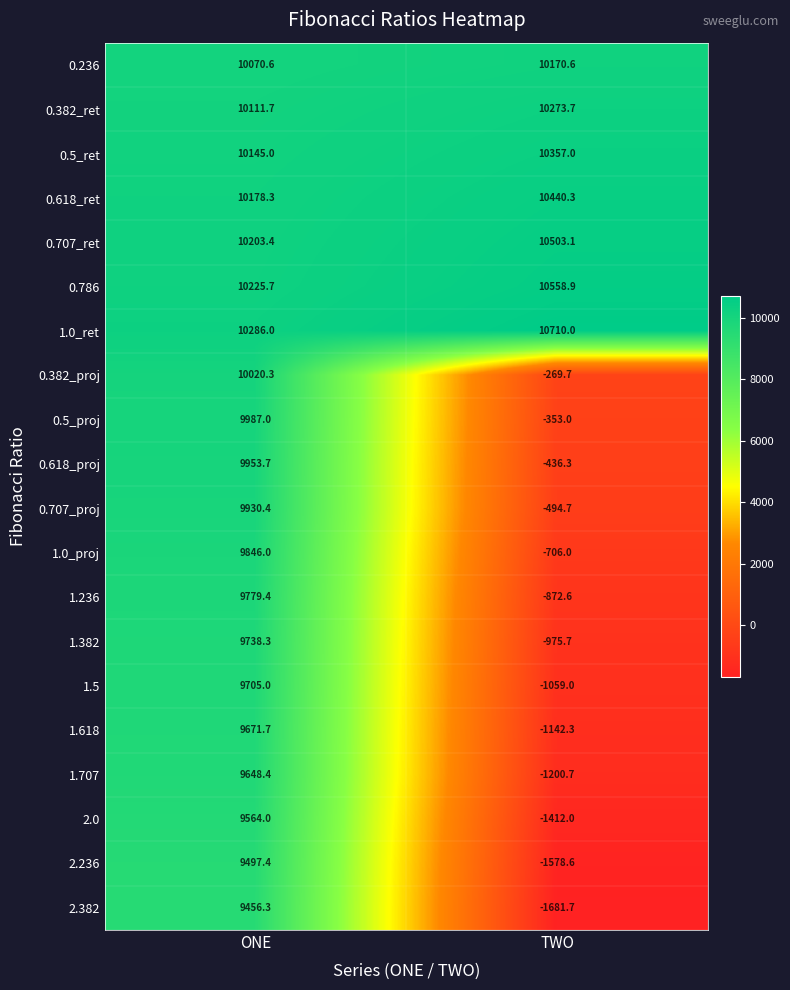

At which category is the sum across all series the highest?

ONE